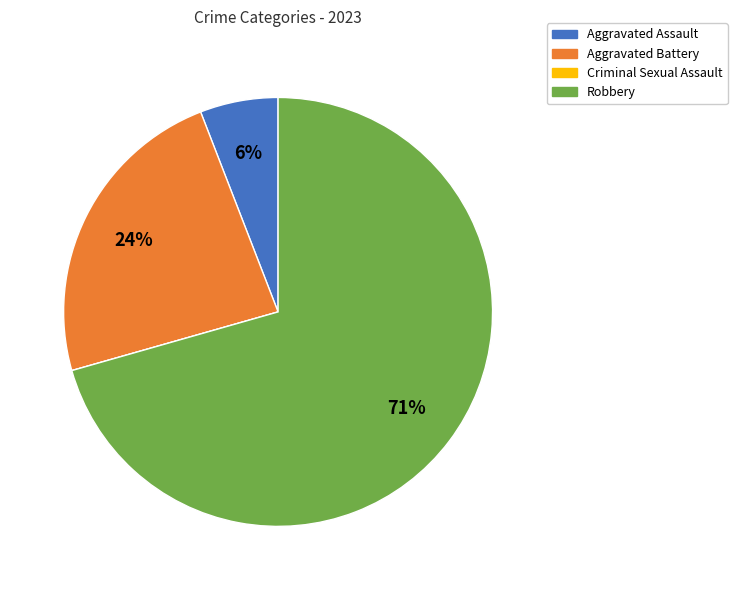

Which slice is the largest?

Robbery